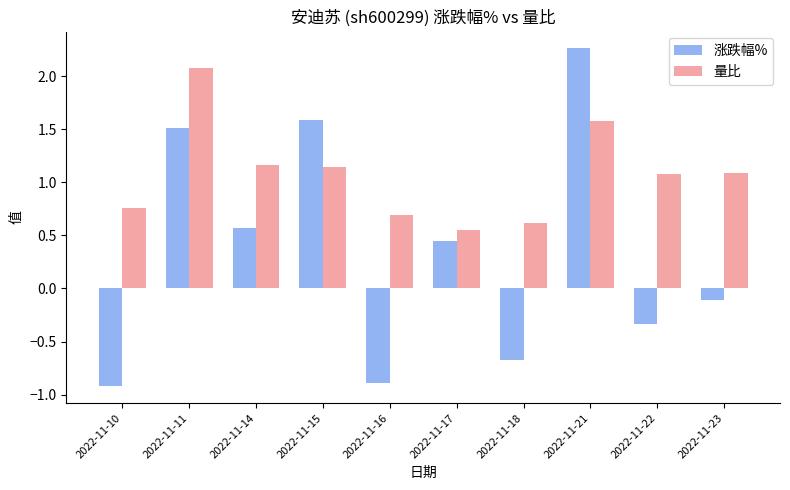

Are the bars grouped side by side (vs. stacked)?

Yes